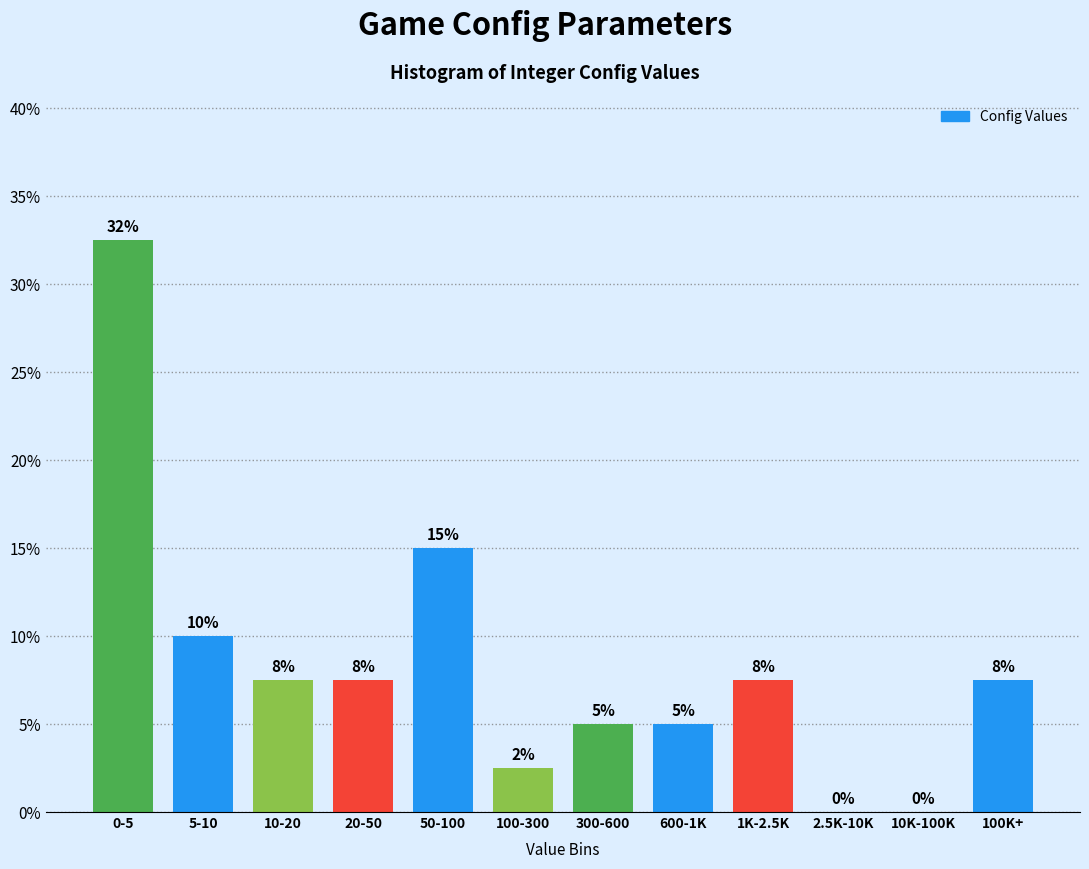

What is the sum of the values at 300-600 and 5-10?

15.0